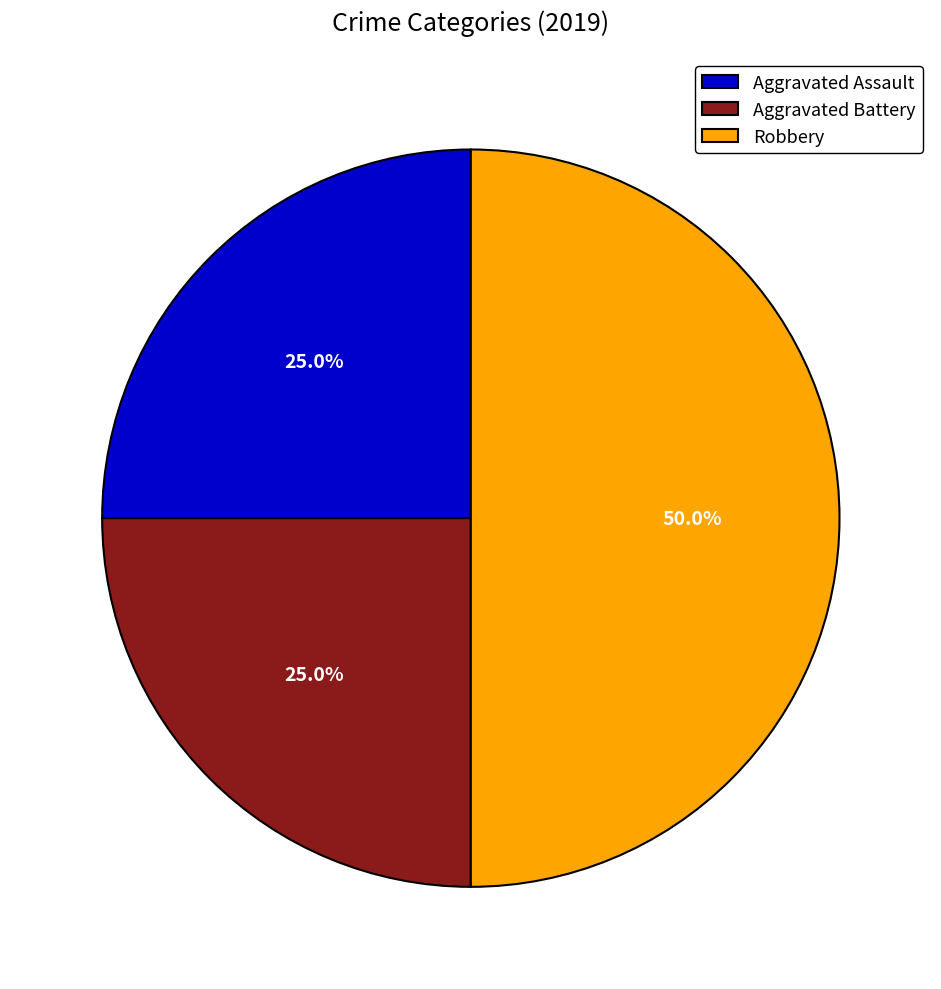

To the nearest percent, what is the difference between the largest and smallest slice percentages?

25%